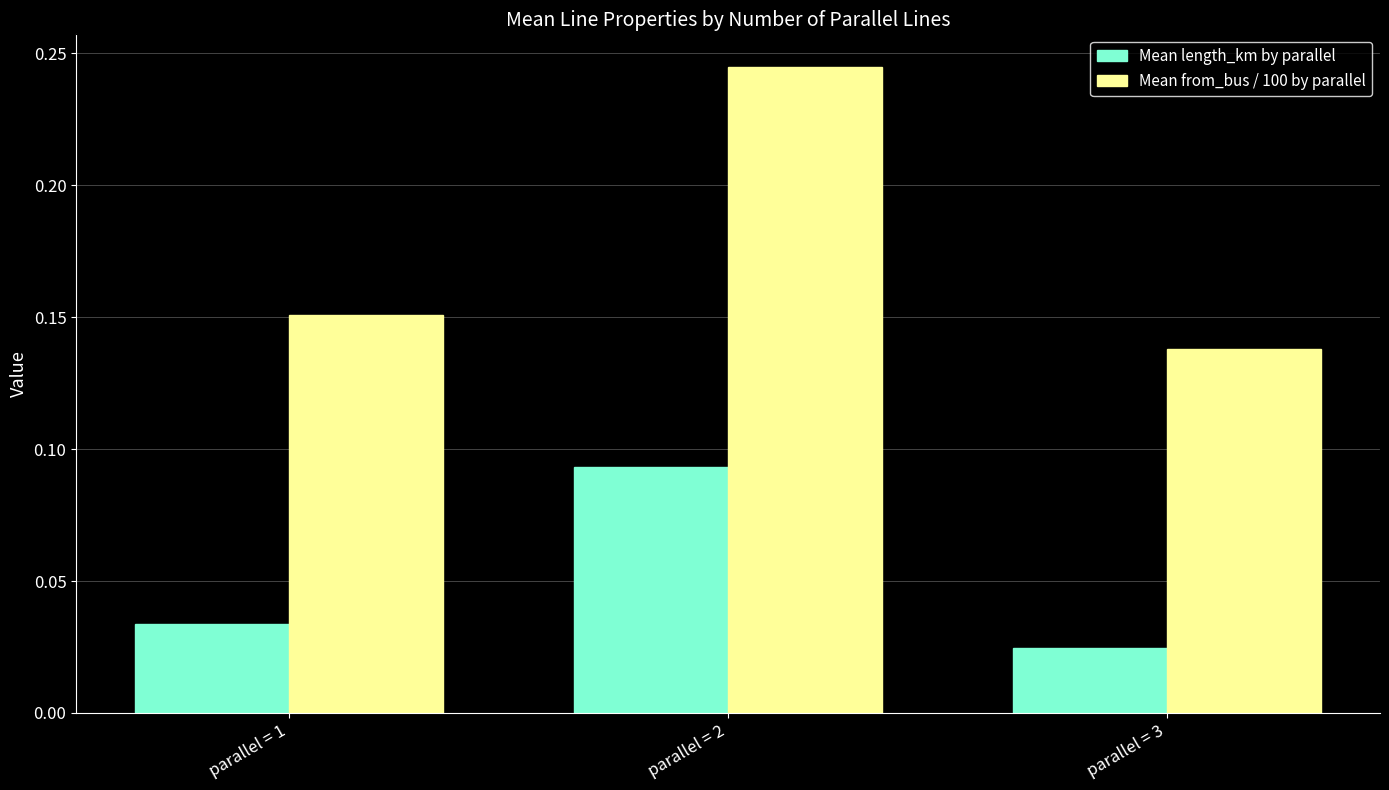

Rank the categories by Mean length_km by parallel value from lowest to highest.

parallel = 3, parallel = 1, parallel = 2